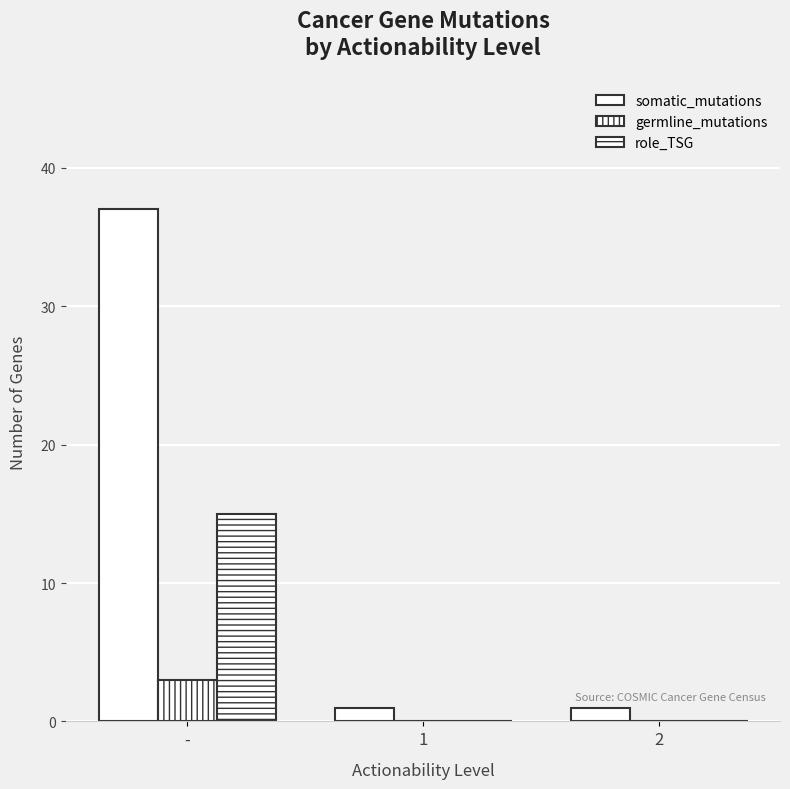

How many distinct data groups are displayed?

3